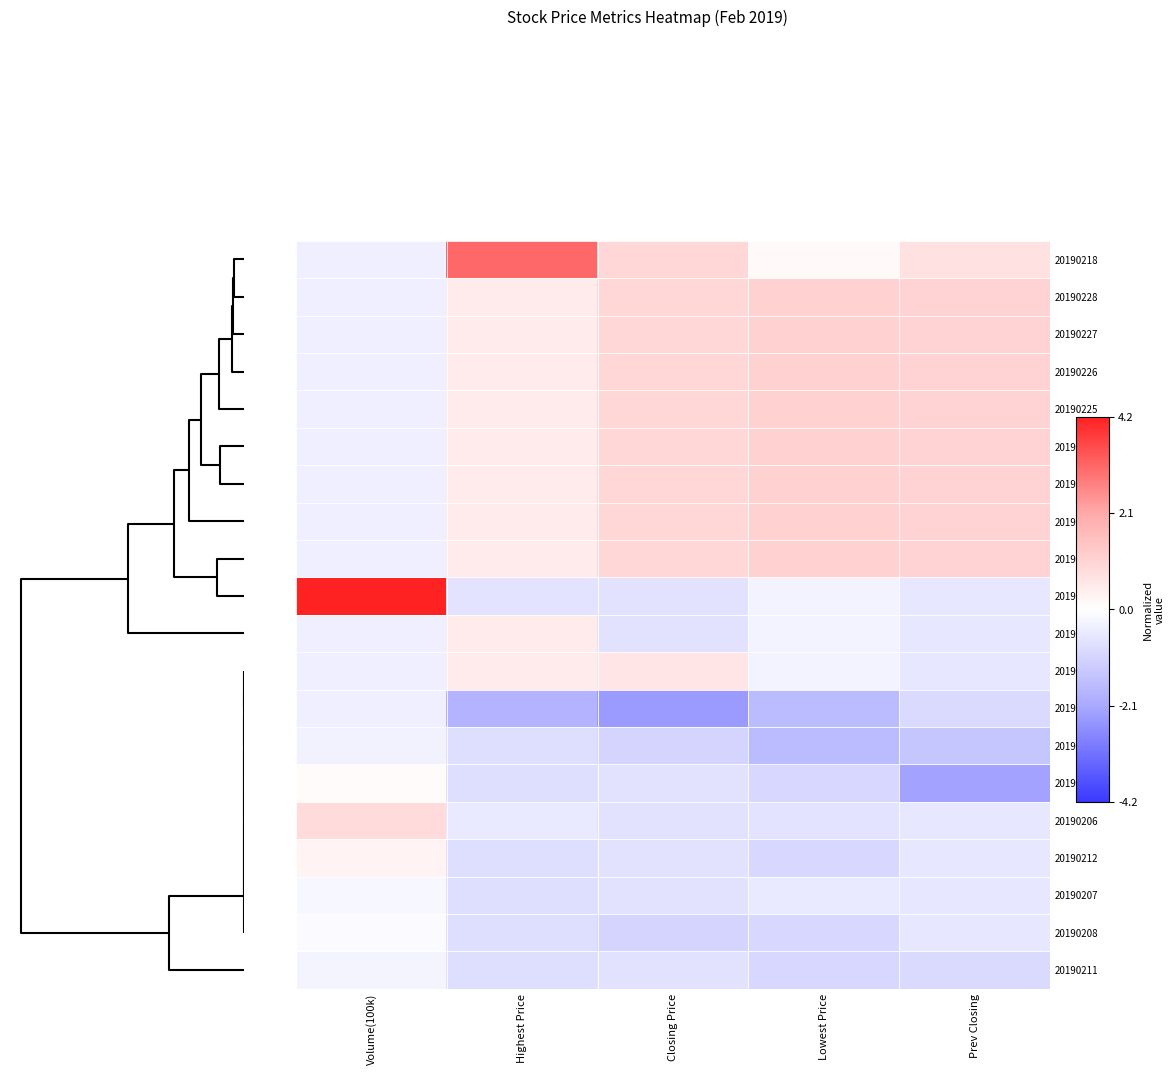

Count the number of categories in the chart.

5